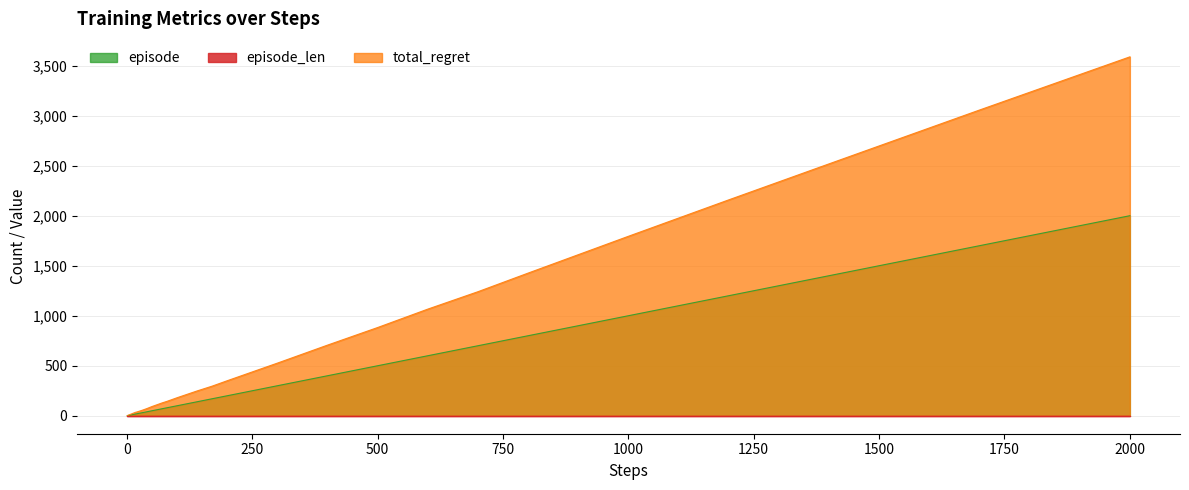

Which series has the largest total across all categories?

total_regret